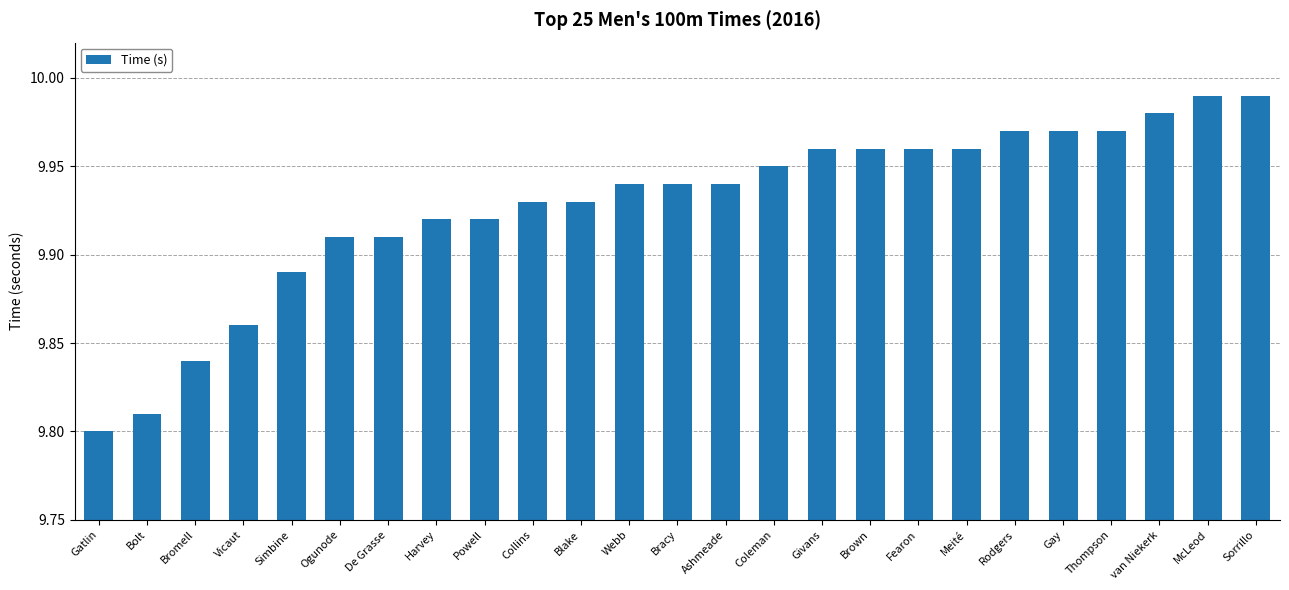

What is the label of the 12th bar from the right?

Ashmeade